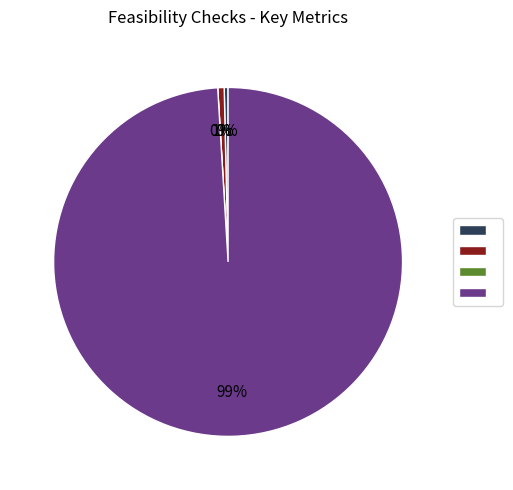

Which category has the biggest portion of the pie?

Raw Milk at Plants (always 0)